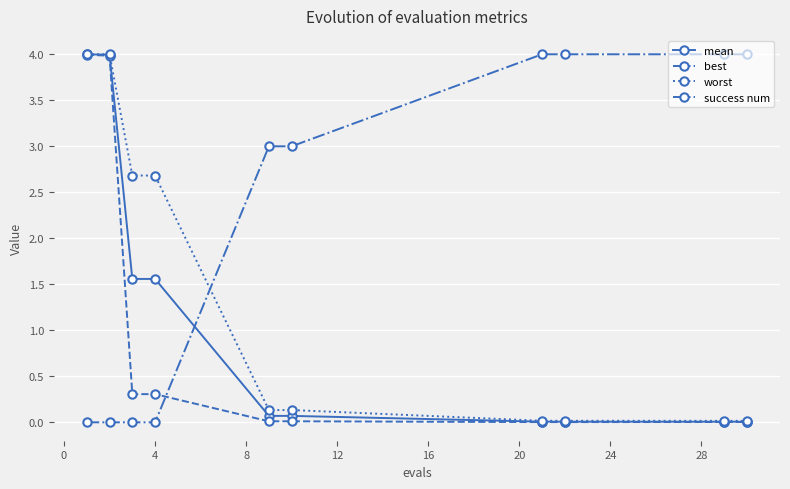

Which series has the largest total across all categories?

success num